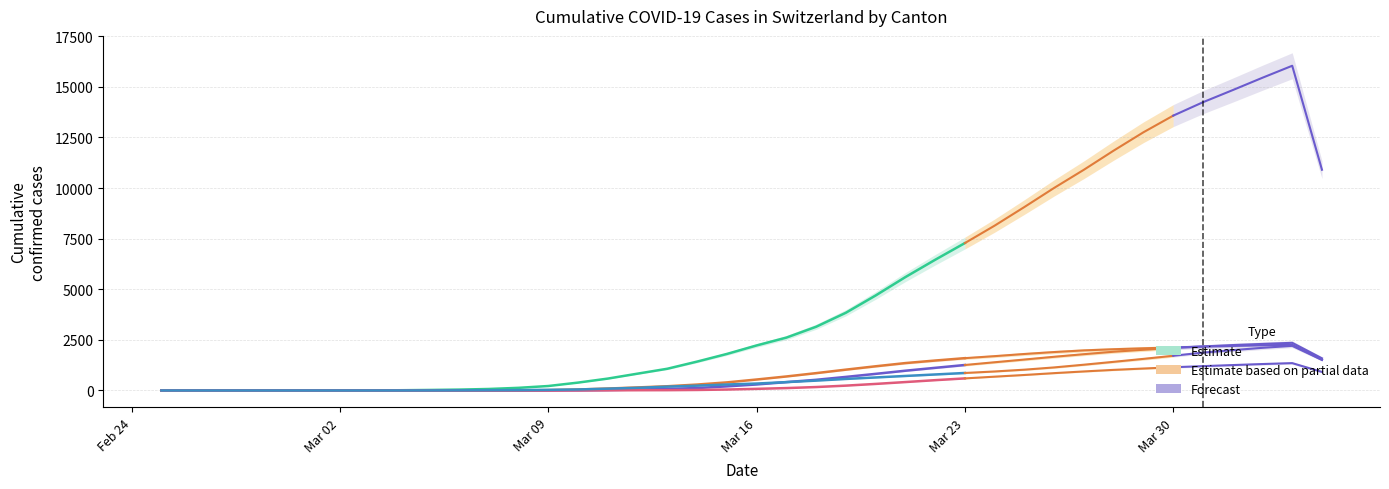

What is the average value of the TI series?

355.2